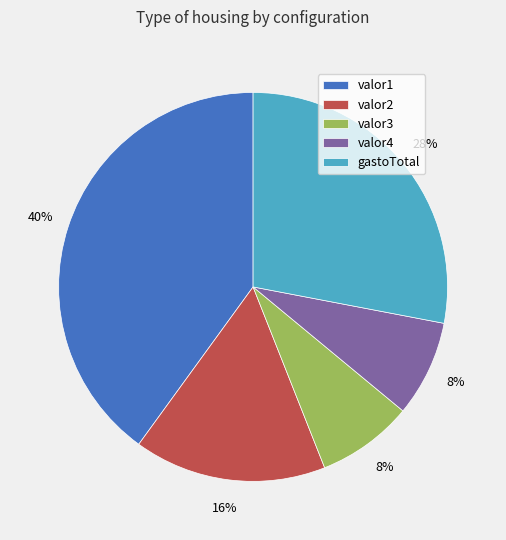

Count the number of slices in the pie.

5